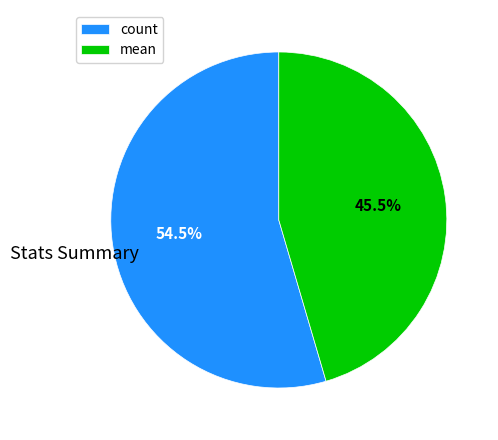

What portion of the pie excludes mean?

54.5%